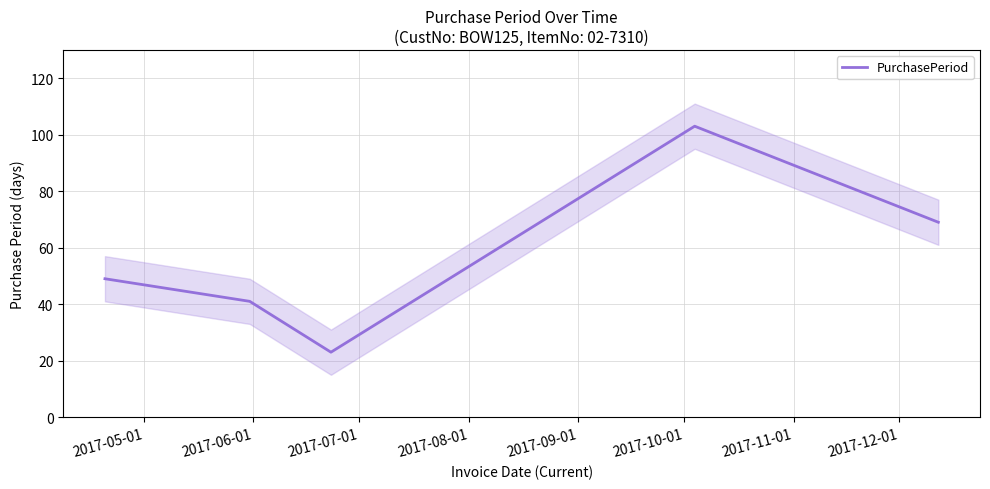

What is the difference between the maximum and minimum values?

80